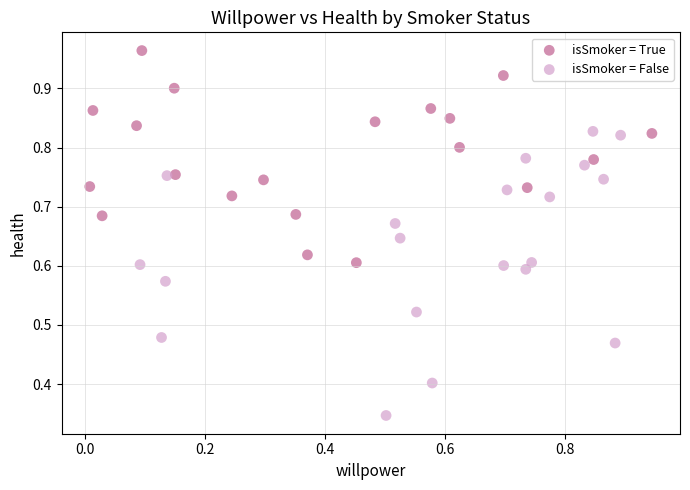

Which series reaches the maximum Y coordinate?

isSmoker = True